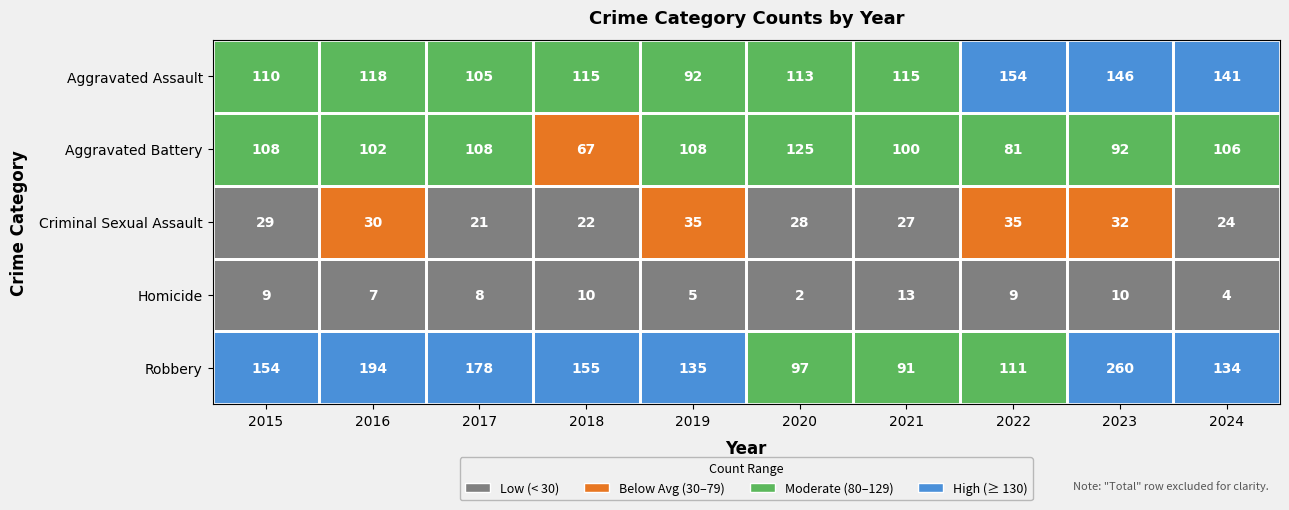

At which category is the sum across all series the highest?

2023